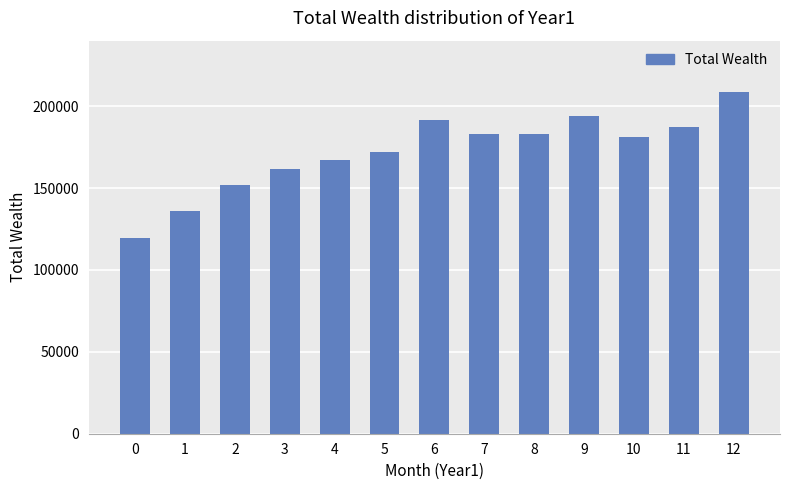

What is the approximate value at 5?

172248.4